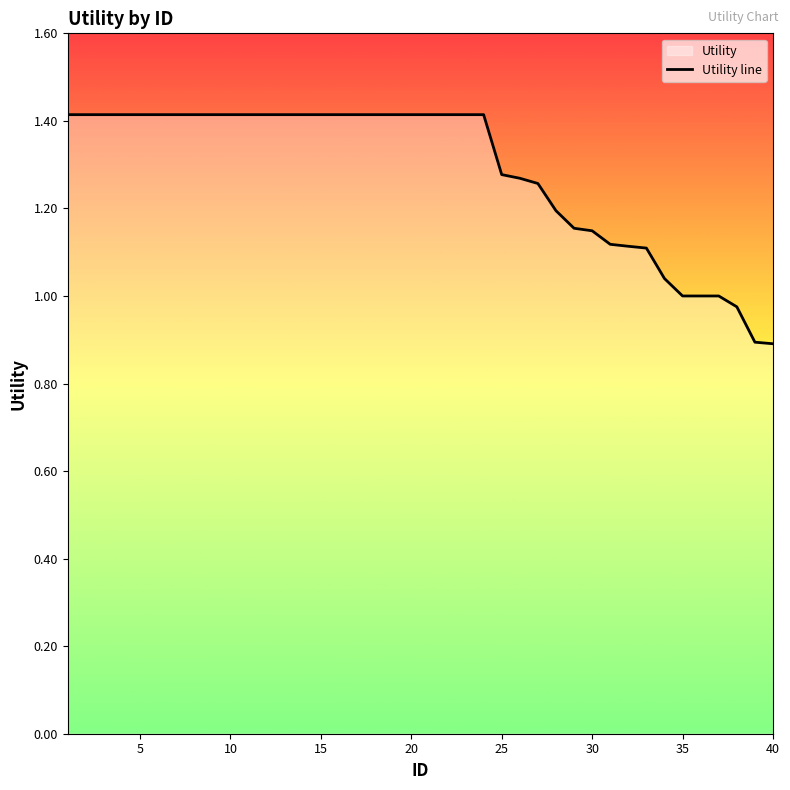

What is the maximum value shown in the chart?

1.4